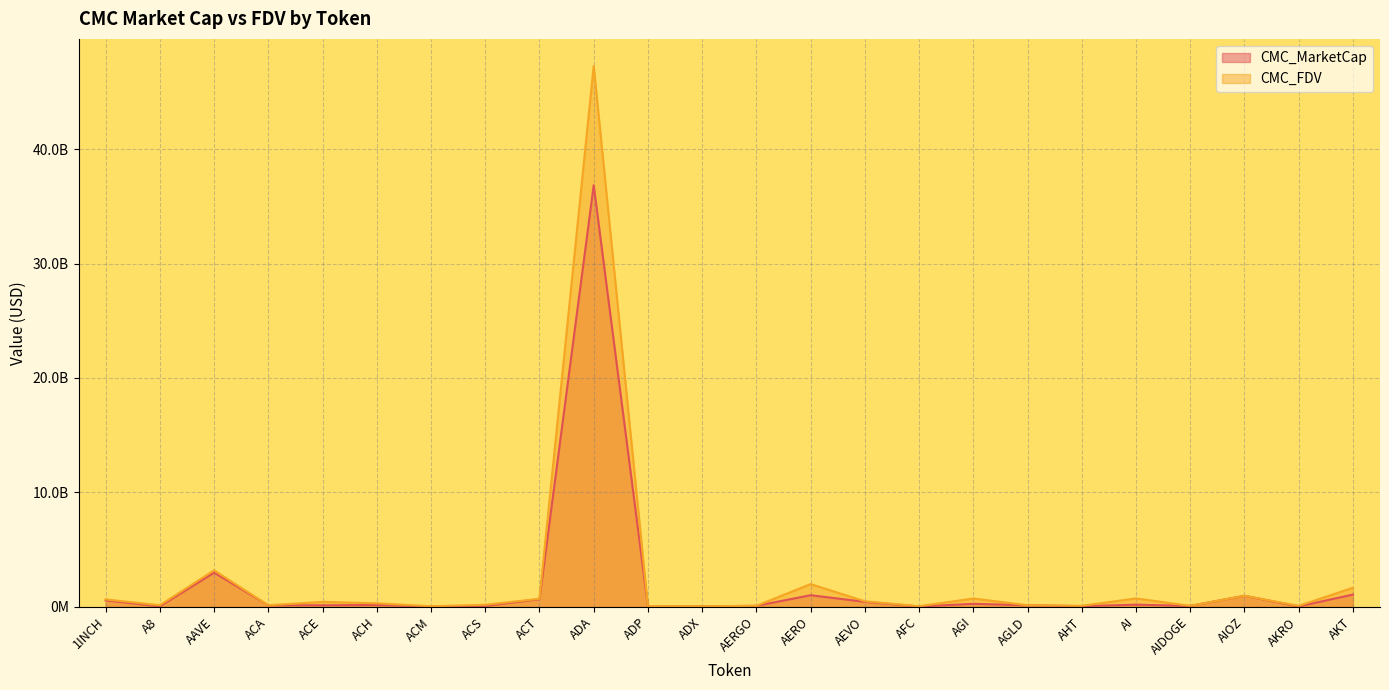

How many lines are shown in the chart?

2